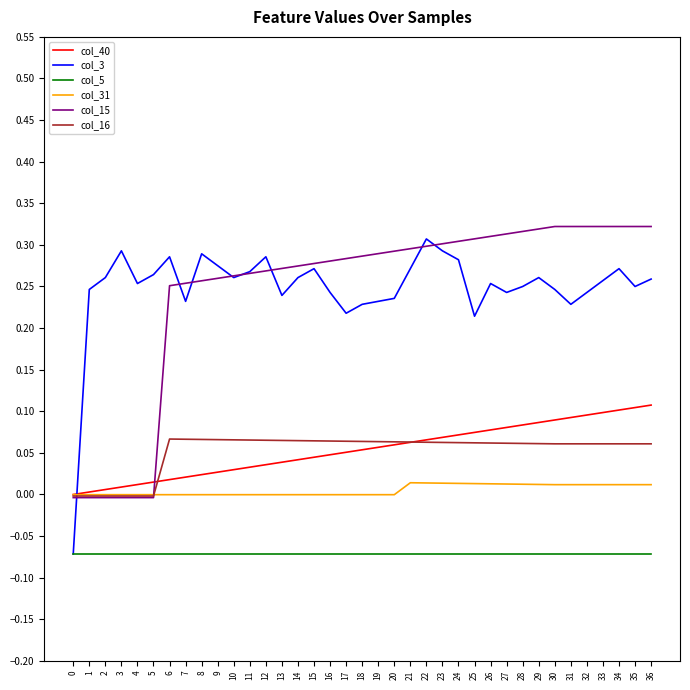

At which label does col_3 first exceed 0?

1